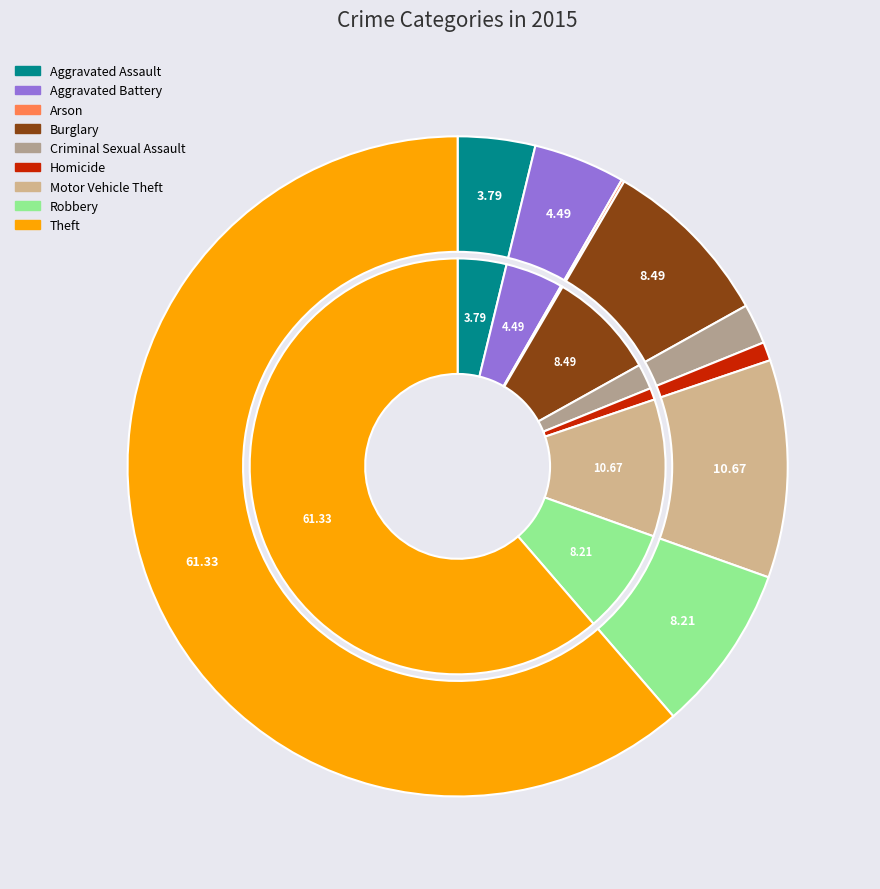

Which has a higher value, Criminal Sexual Assault or Motor Vehicle Theft?

Motor Vehicle Theft